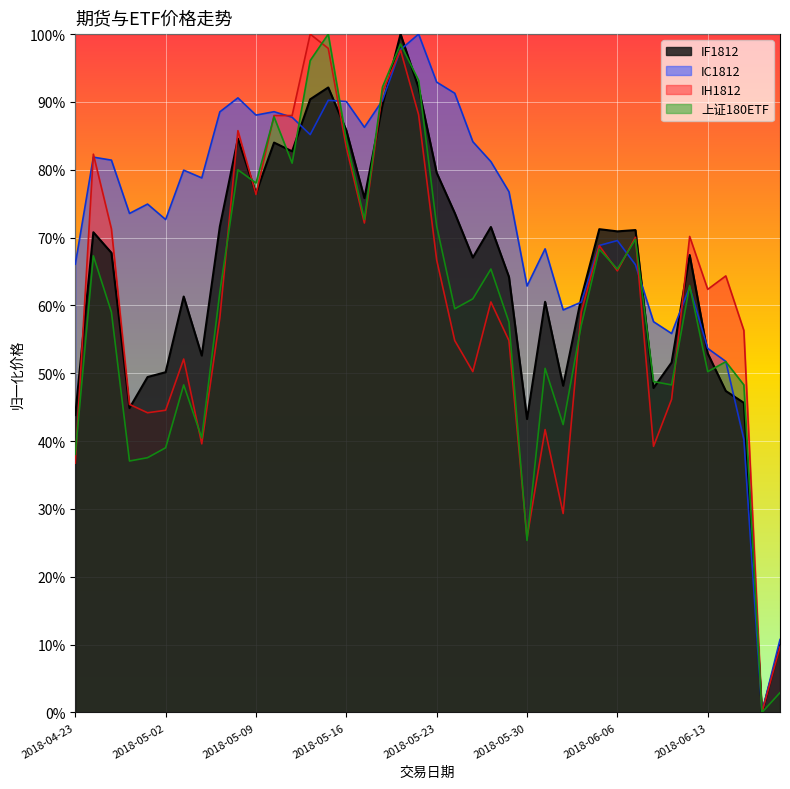

List the series in order of their peak value, highest first.

IF1812, IC1812, IH1812, 上证180ETF